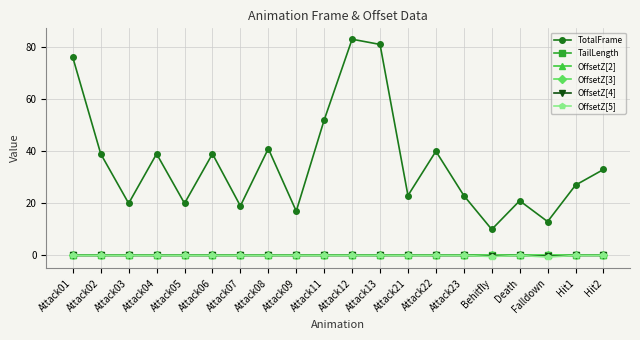

At Attack02, list the series in order from smallest to largest.

TailLength, OffsetZ[2], OffsetZ[3], OffsetZ[4], OffsetZ[5], TotalFrame